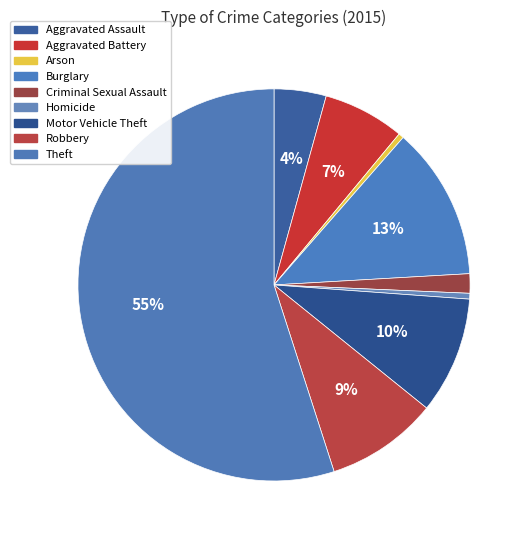

What is the ratio of the value at Aggravated Assault to the value at Robbery?

0.5